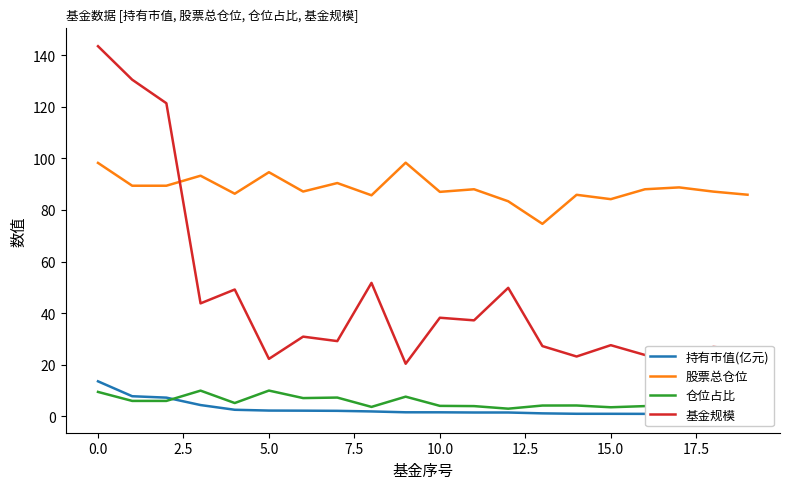

True or false: 仓位占比 has more than 2 points higher than both neighbors.

True